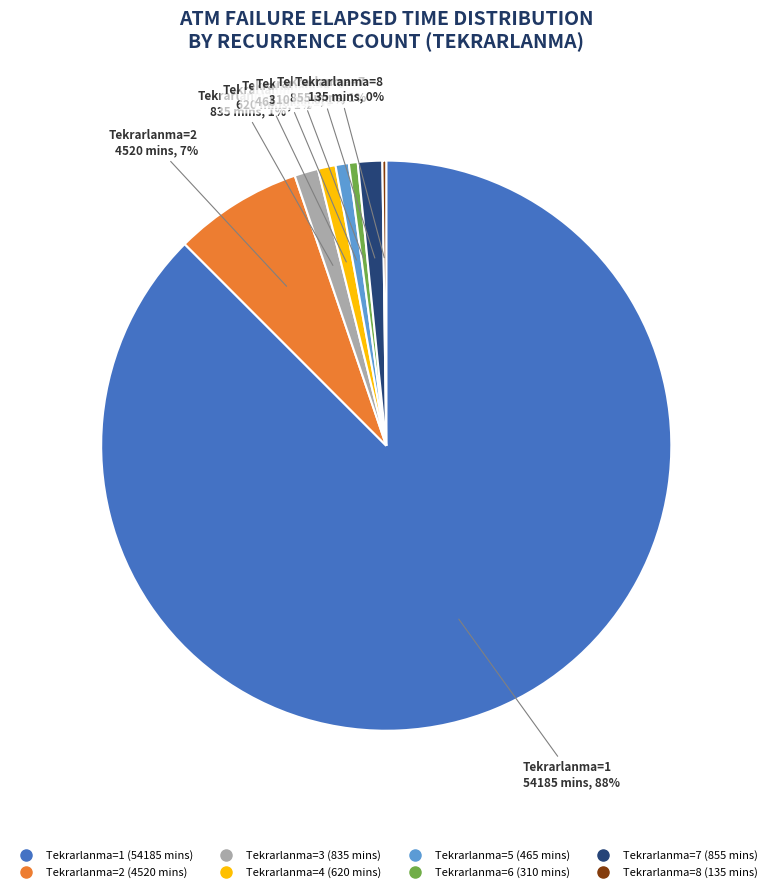

To the nearest percent, what is the average slice percentage?

12%